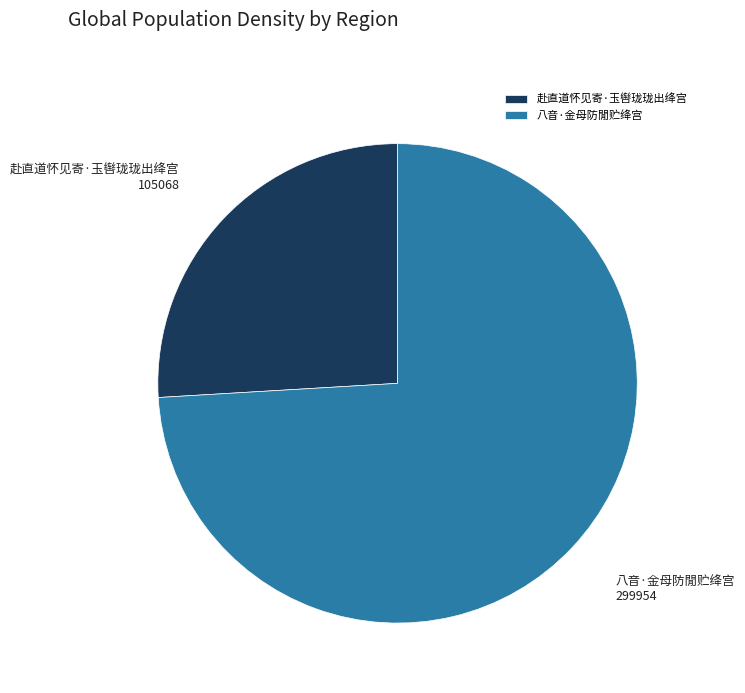

Which slice is the smallest?

赴直道怀见寄·玉辔珑珑出绛宫